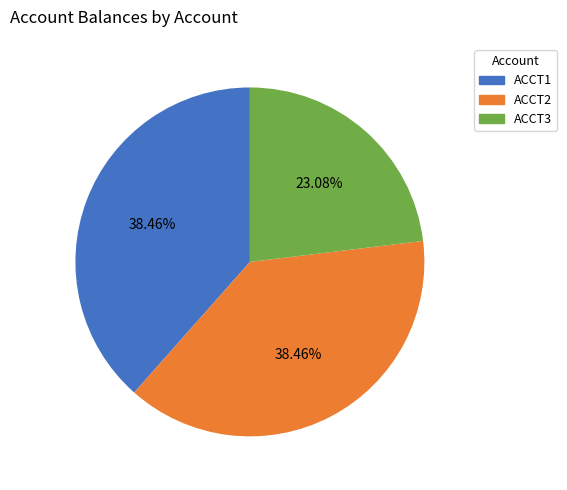

Does ACCT2 represent more than half of the total?

No